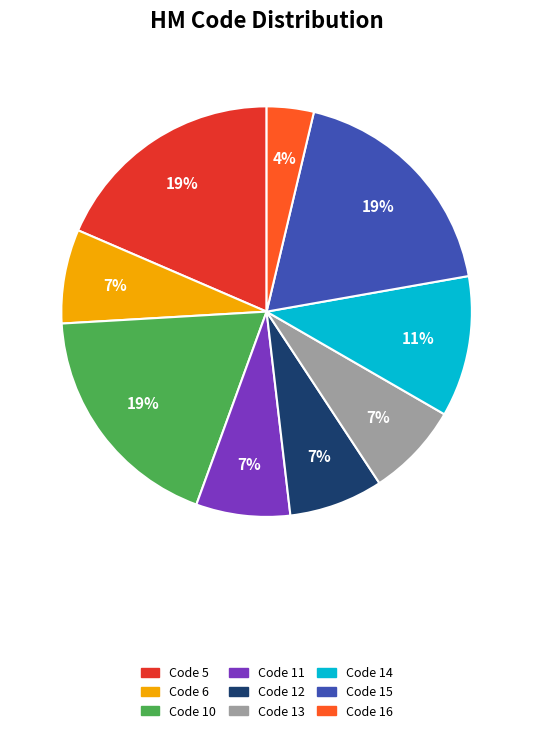

Is the sum of Code 16 and Code 5 greater than half?

No